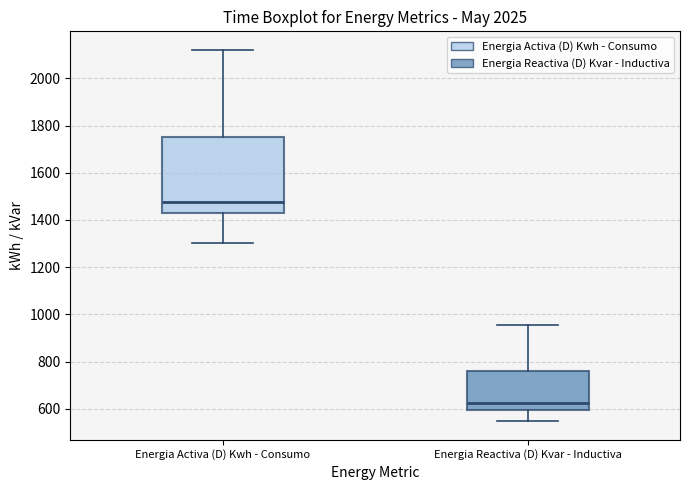

Which box's median line is the highest?

Energia Activa (D) Kwh - Consumo